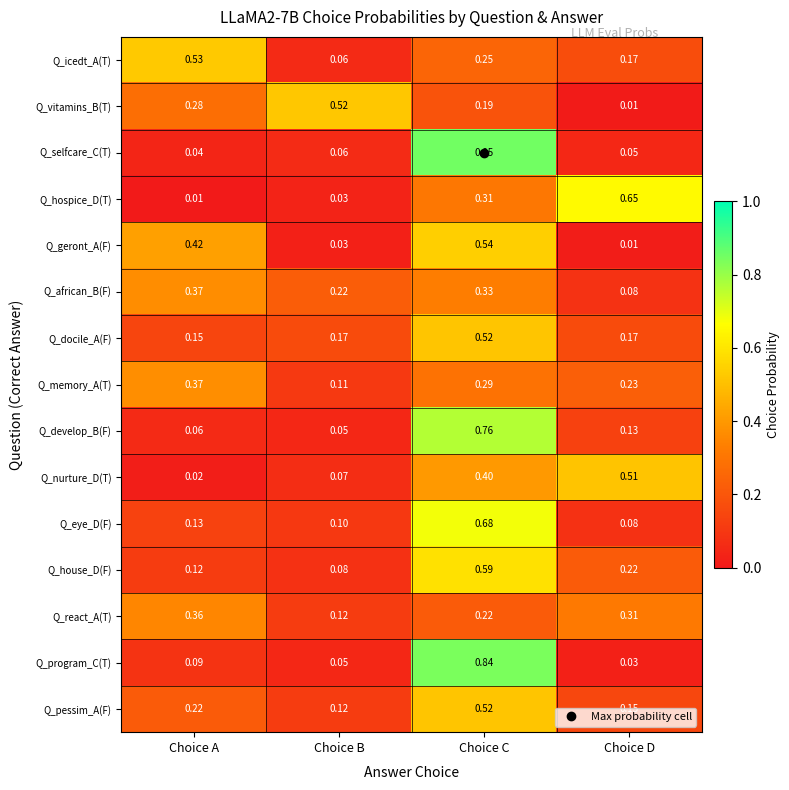

Which label corresponds to the largest value in the chart?

Choice C